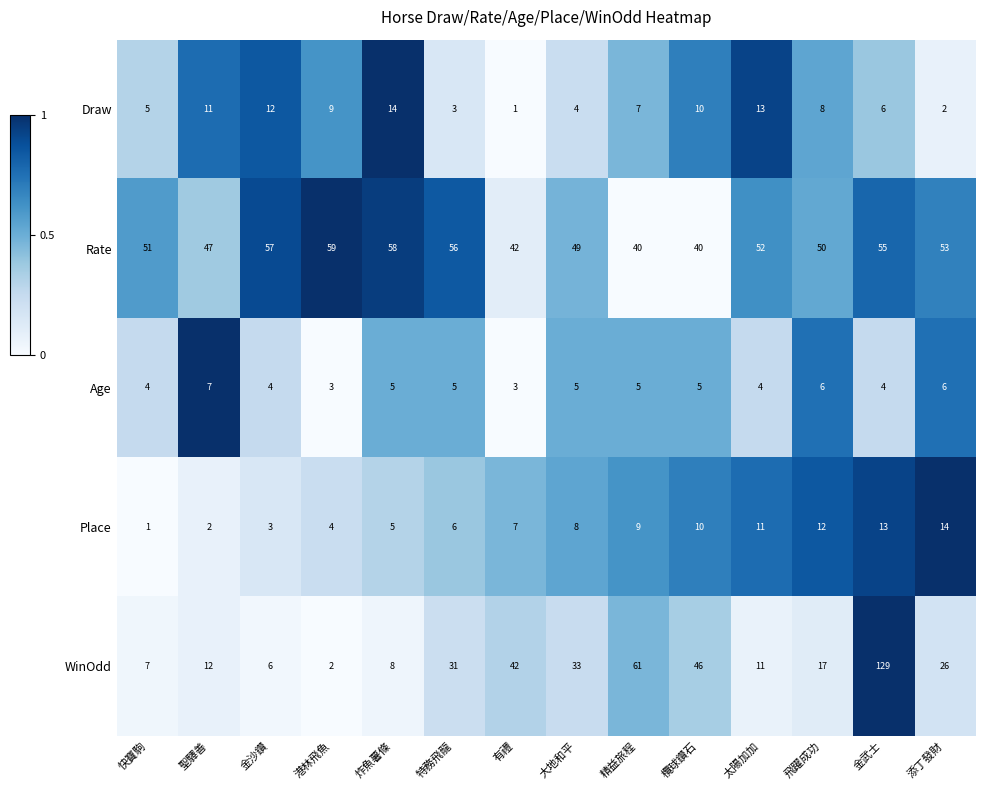

What value does the Age series have at 有禮?

3